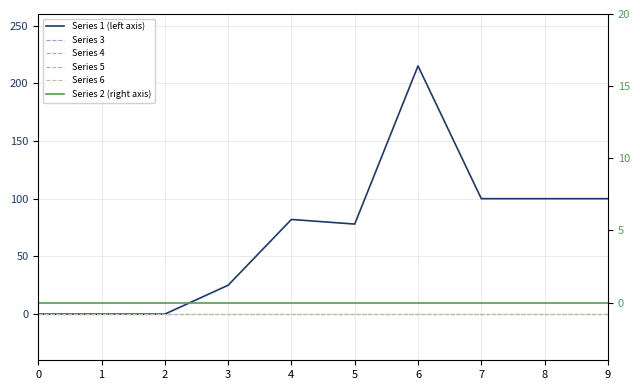

True or false: Series 5 has a value of 0 at 0.

True